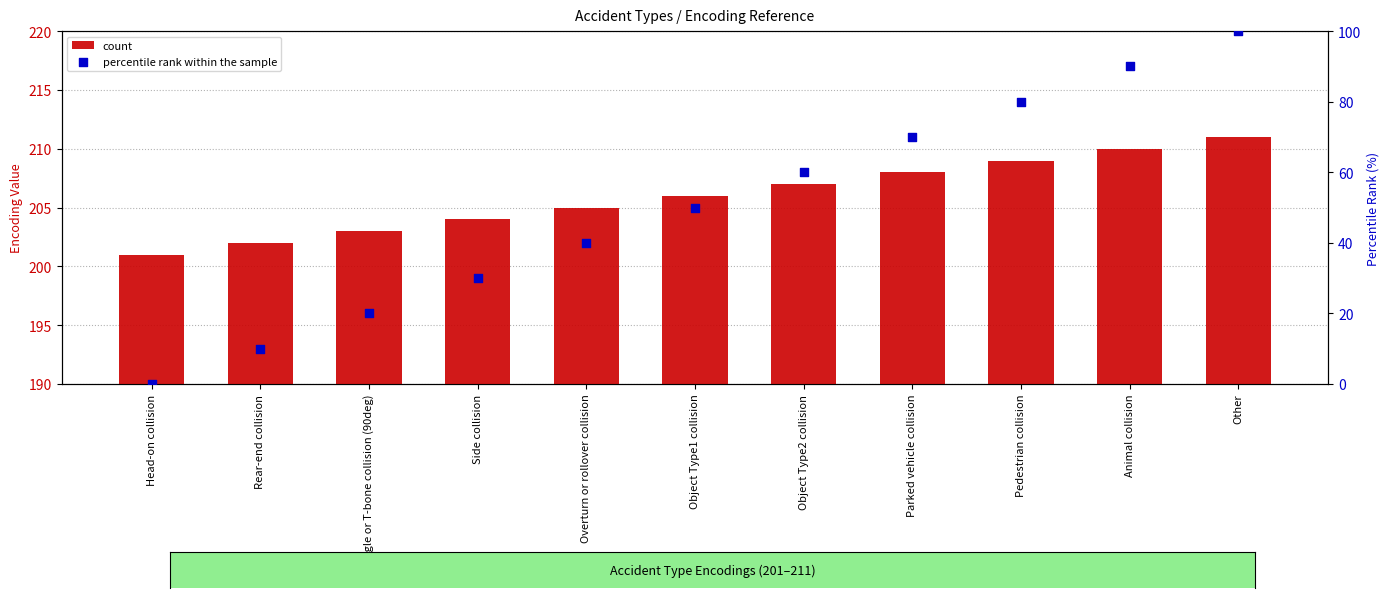

Which series contains the highest Y value?

count